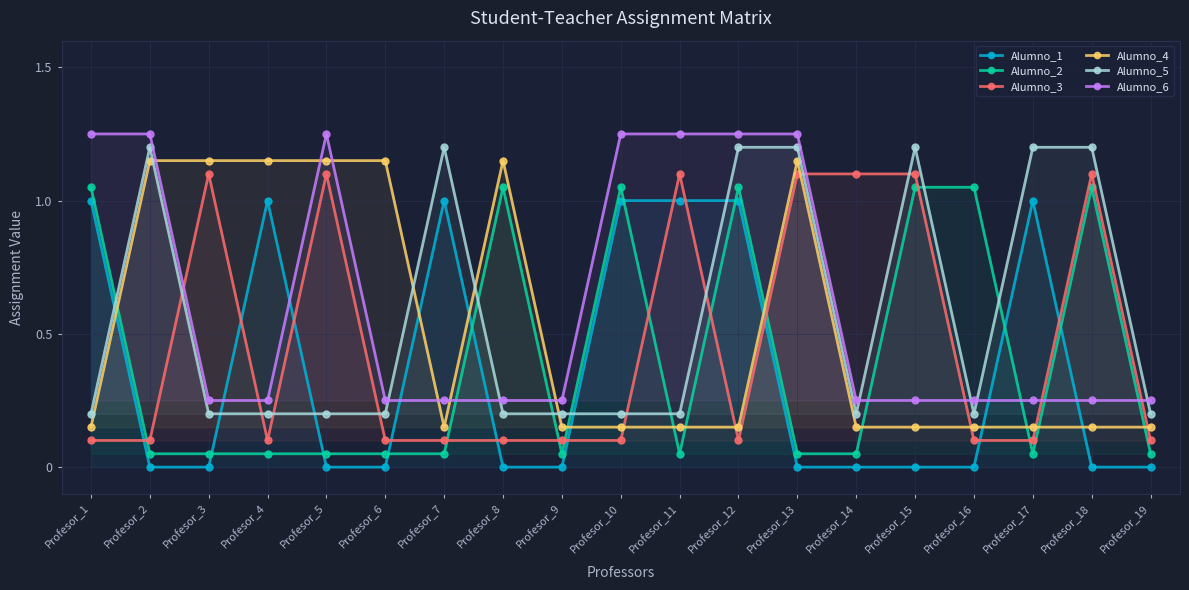

Reading right to left, extract all data points from this chart.

Alumno_1: 0.0	0.0	1.0	0.0	0.0	0.0	0.0	1.0	1.0	1.0	0.0	0.0	1.0	0.0	0.0	1.0	0.0	0.0	1.0
Alumno_2: 0.1	1.1	0.1	1.1	1.1	0.1	0.1	1.1	0.1	1.1	0.1	1.1	0.1	0.1	0.1	0.1	0.1	0.1	1.1
Alumno_3: 0.1	1.1	0.1	0.1	1.1	1.1	1.1	0.1	1.1	0.1	0.1	0.1	0.1	0.1	1.1	0.1	1.1	0.1	0.1
Alumno_4: 0.1	0.1	0.1	0.1	0.1	0.1	1.1	0.1	0.1	0.1	0.1	1.1	0.1	1.1	1.1	1.1	1.1	1.1	0.1
Alumno_5: 0.2	1.2	1.2	0.2	1.2	0.2	1.2	1.2	0.2	0.2	0.2	0.2	1.2	0.2	0.2	0.2	0.2	1.2	0.2
Alumno_6: 0.2	0.2	0.2	0.2	0.2	0.2	1.2	1.2	1.2	1.2	0.2	0.2	0.2	0.2	1.2	0.2	0.2	1.2	1.2